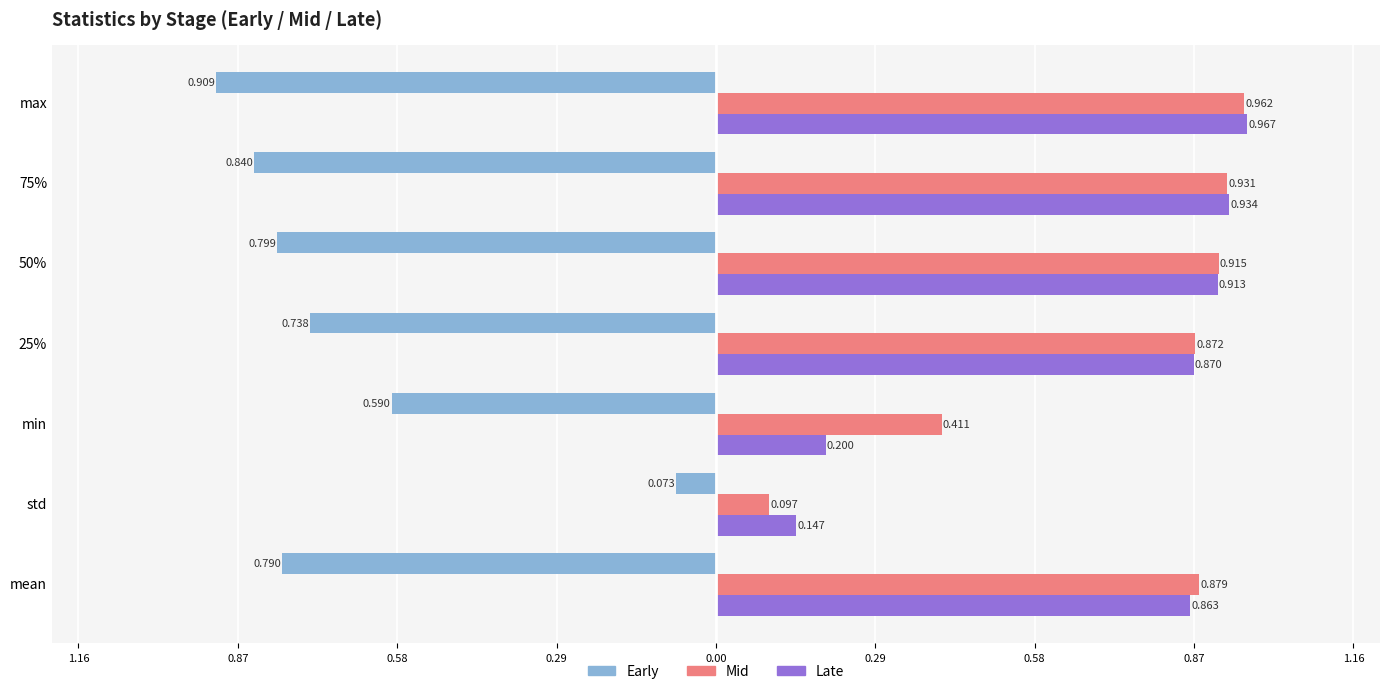

List the series in order of their peak value, lowest first.

Early, Mid, Late